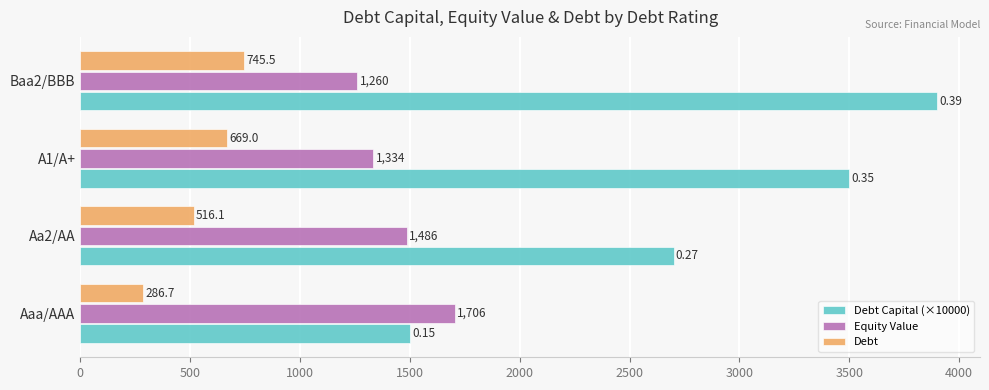

What is the sum of all Debt values?

2217.3